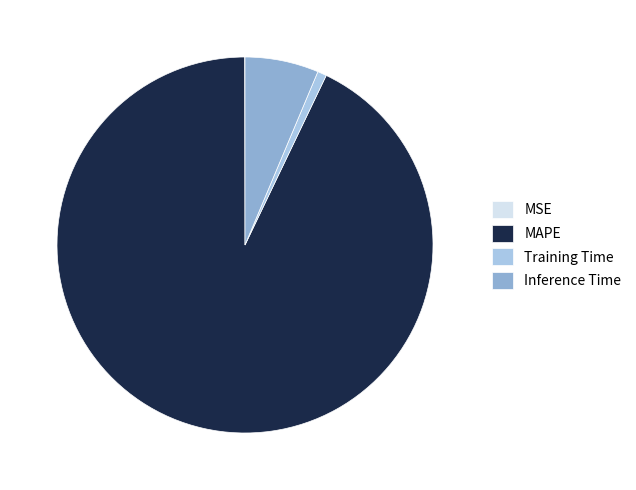

Which category has the biggest portion of the pie?

MAPE